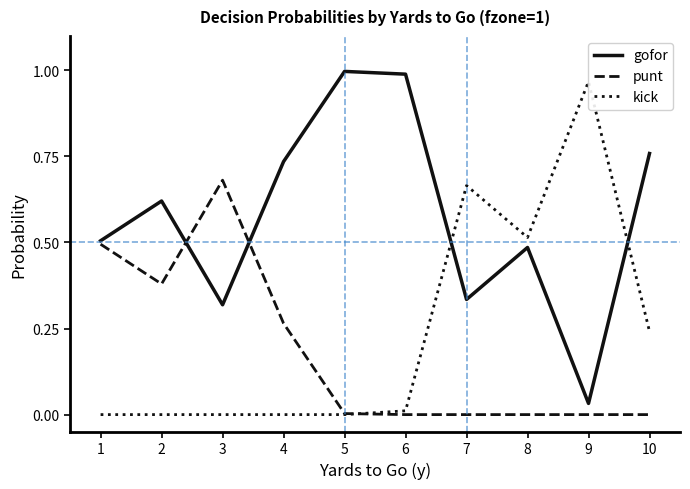

What is the highest value of the kick series?

1.0